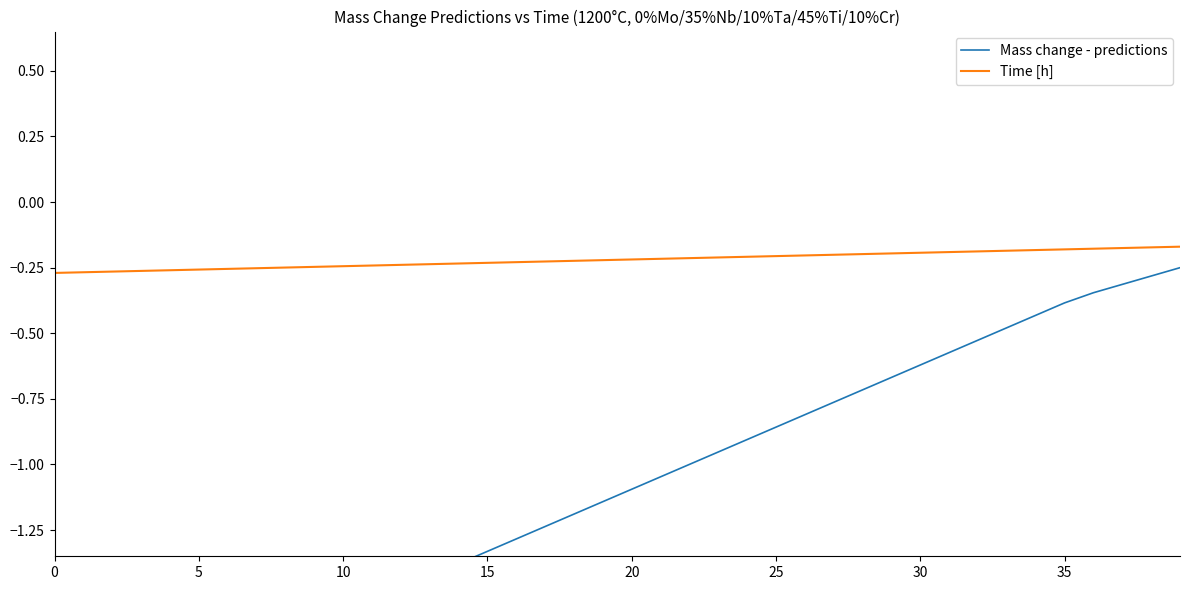

True or false: Time [h] and Mass change - predictions cross at least once.

False